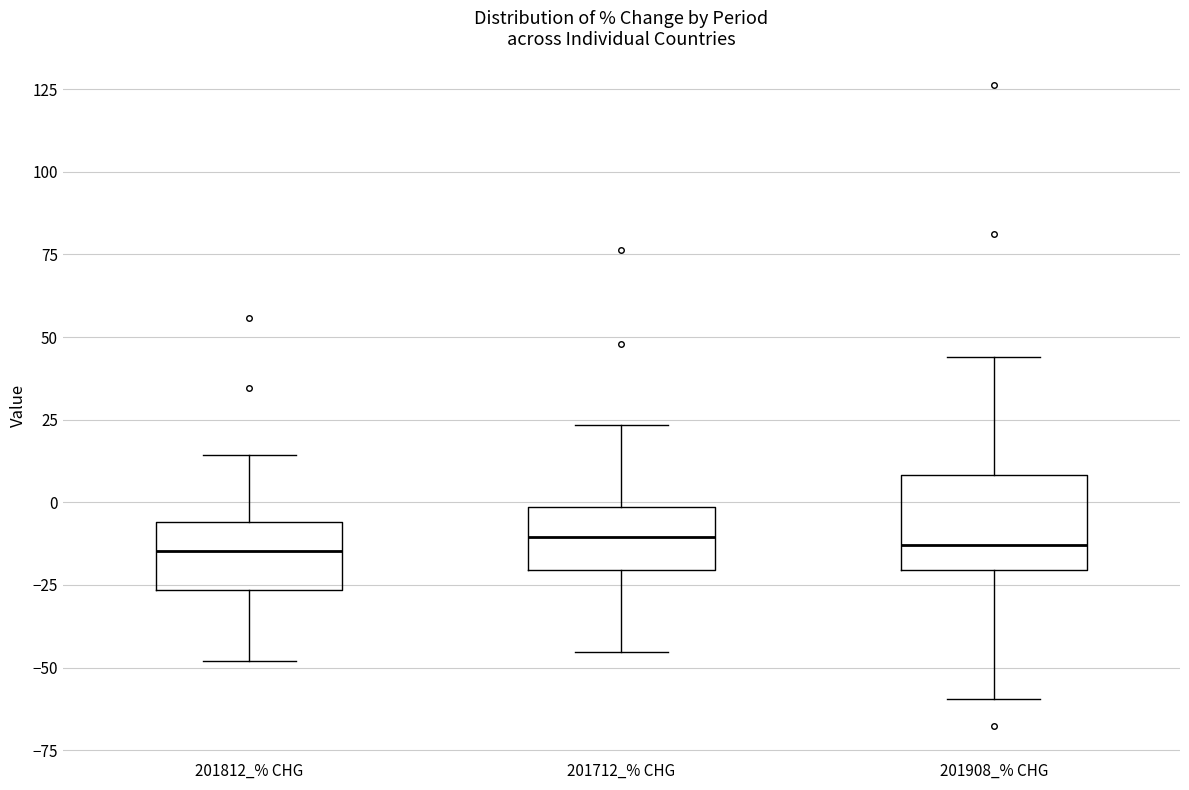

Which box is the tallest, from its lower edge to its upper edge?

201908_% CHG